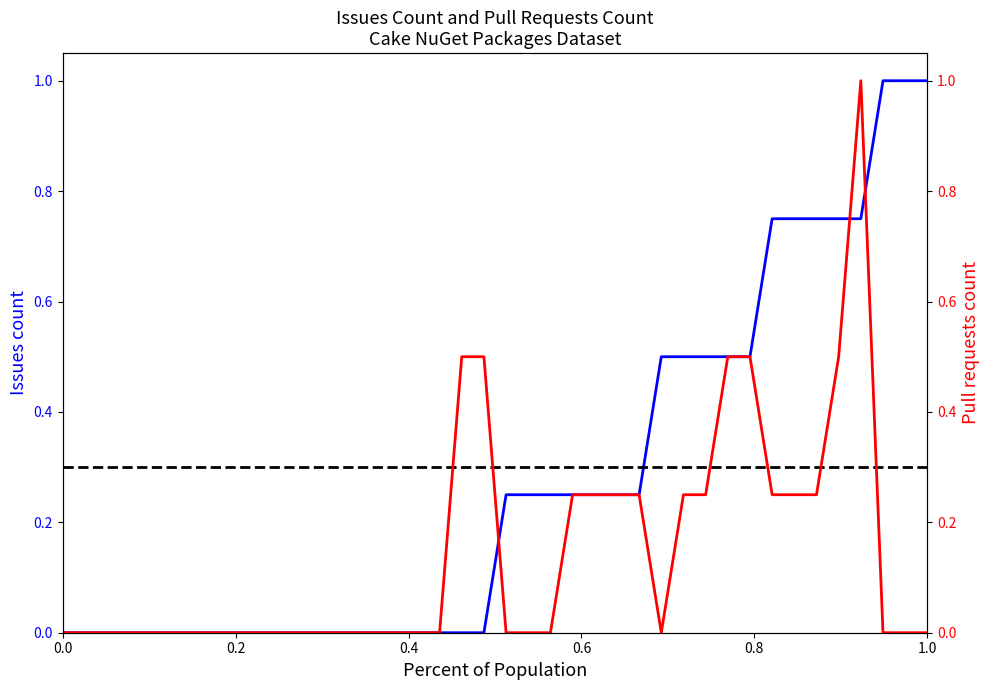

Is this an area chart (filled region under the line)?

No